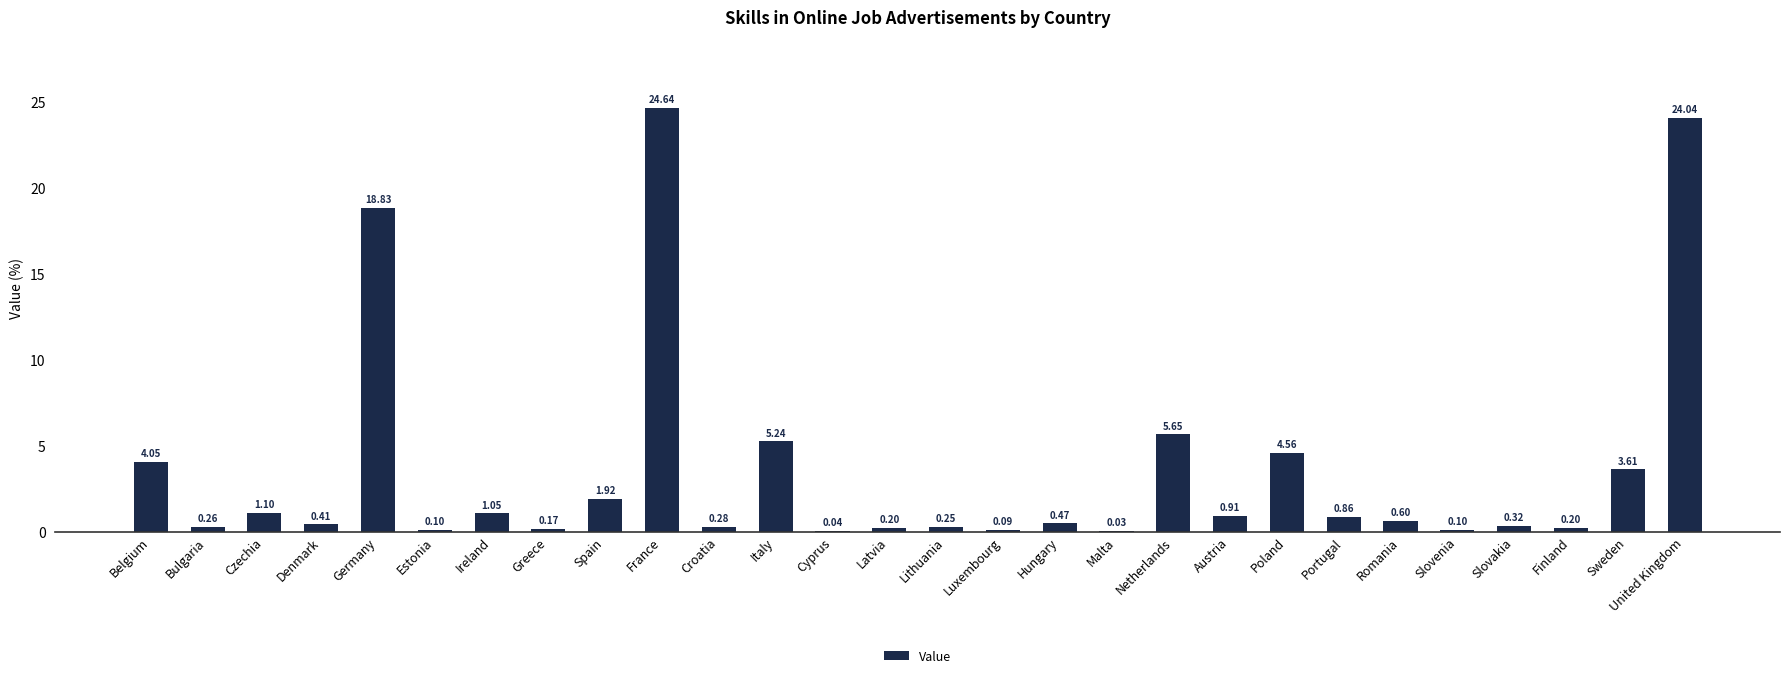

What is the sum of all values?

100.0